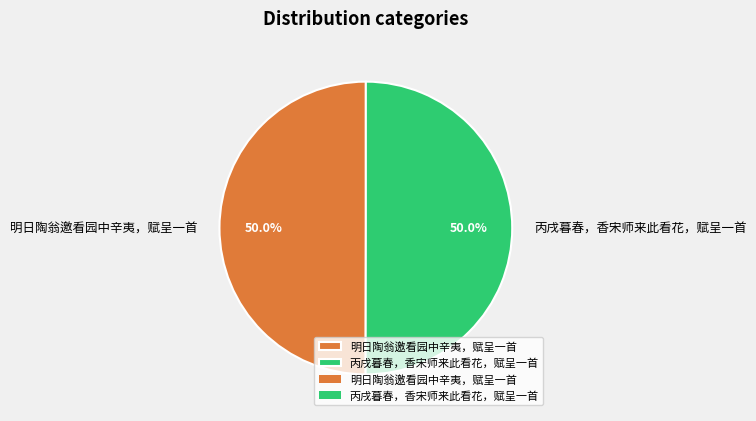

To the nearest percent, what portion does 丙戌暮春，香宋师来此看花，赋呈一首 represent?

50%